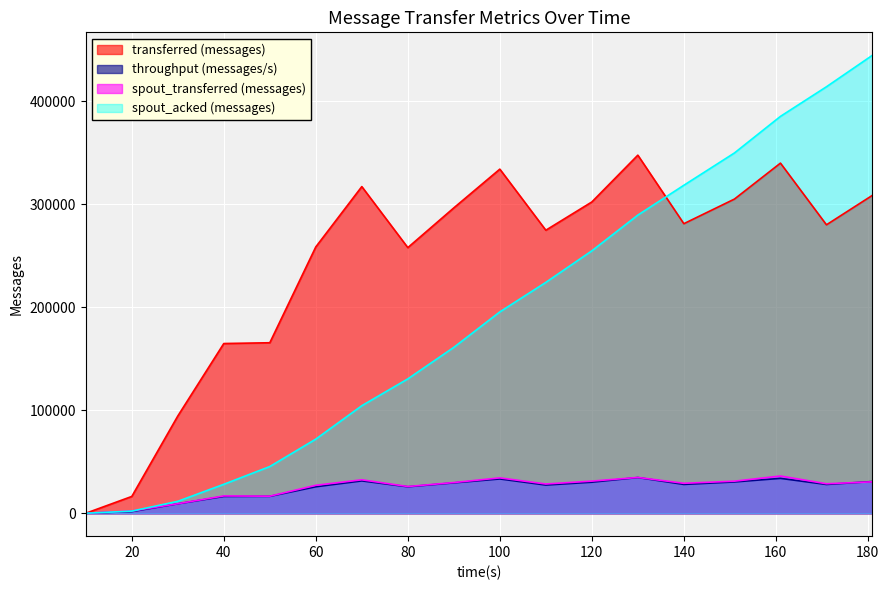

At 50, list the series in order from largest to smallest.

transferred (messages), spout_acked (messages), spout_transferred (messages), throughput (messages/s)